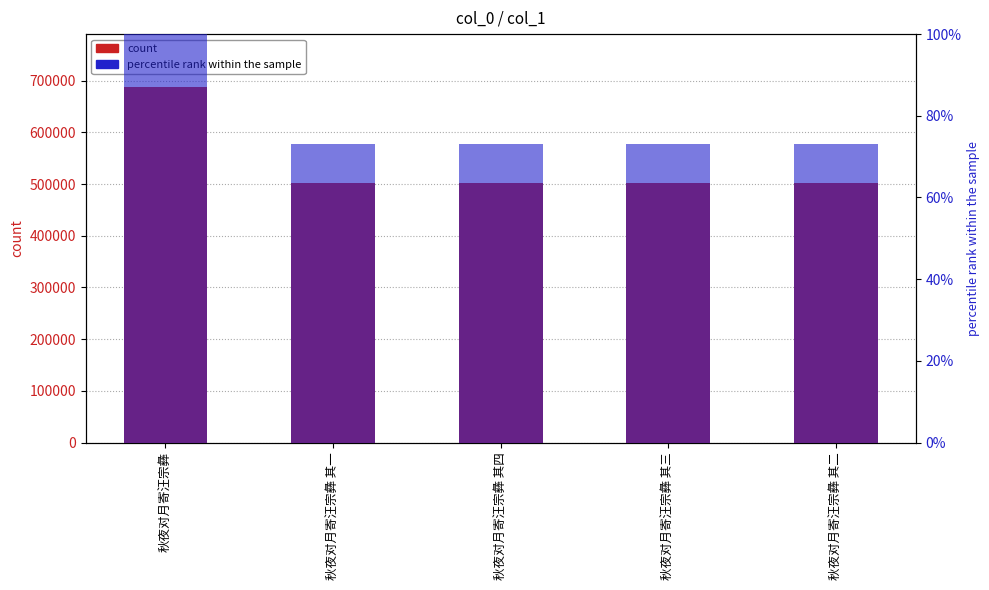

What is the maximum value shown in the chart?

686932.0